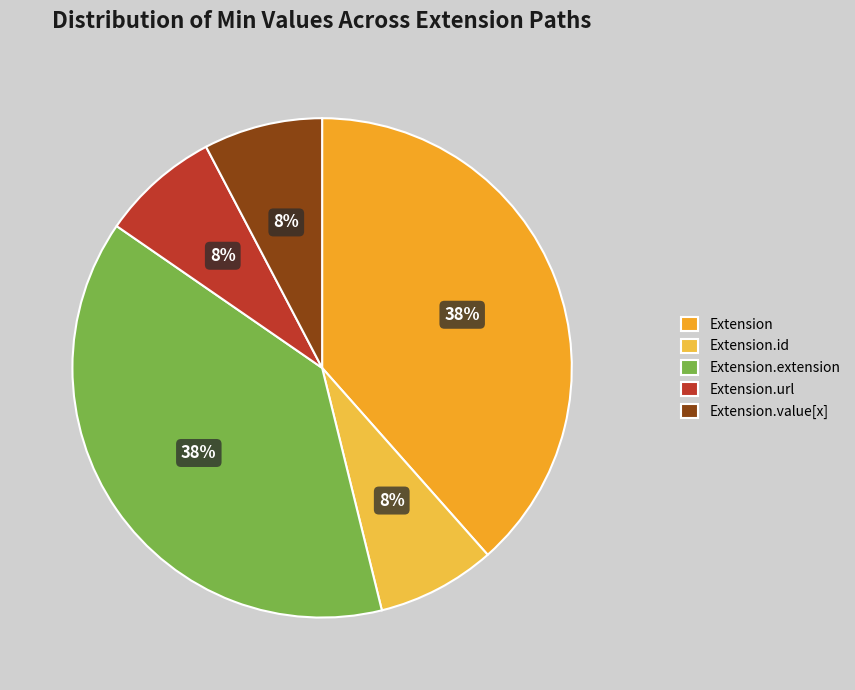

How many slices are in this pie chart?

5